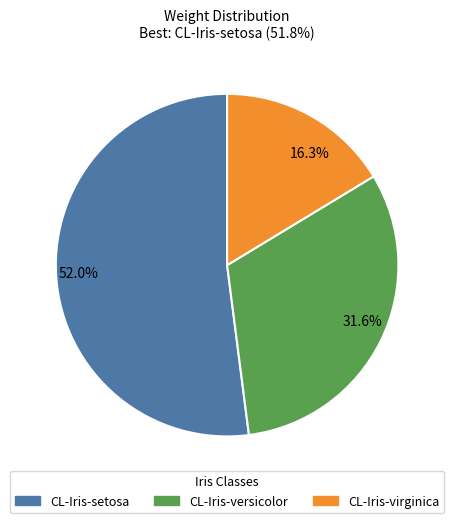

What is the largest slice in the pie chart?

52.0%